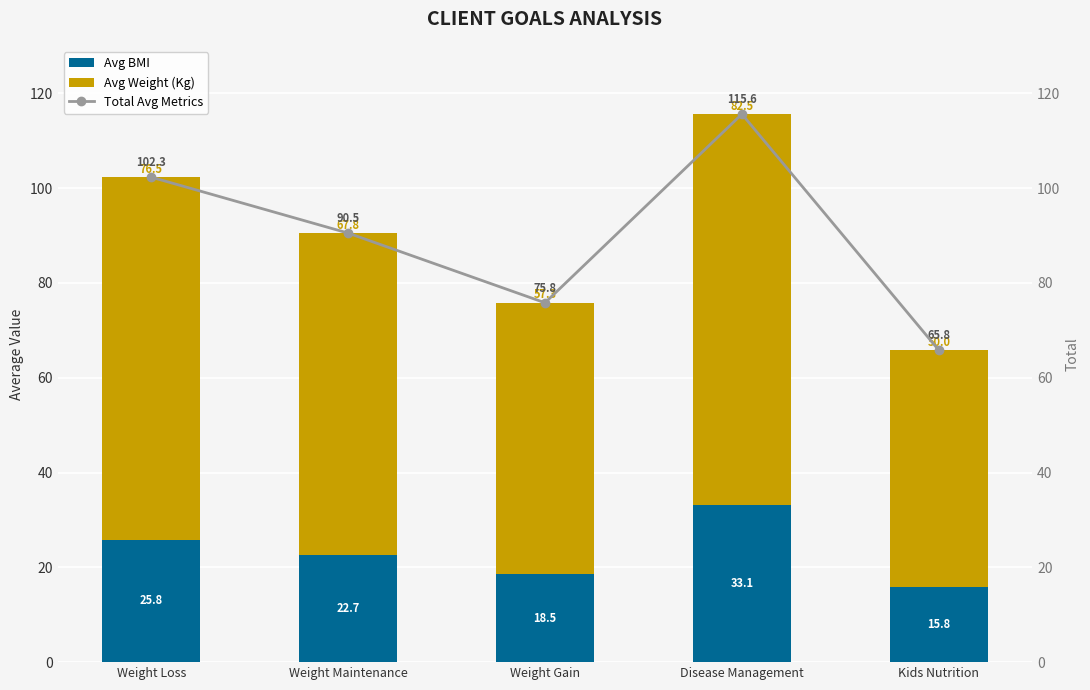

Reading right to left, extract all data points from this chart.

Avg BMI: Kids Nutrition=15.8	Disease Management=33.1	Weight Gain=18.5	Weight Maintenance=22.7	Weight Loss=25.8
Avg Weight (Kg): Kids Nutrition=50.0	Disease Management=82.5	Weight Gain=57.3	Weight Maintenance=67.8	Weight Loss=76.5
Total Avg Metrics: Kids Nutrition=65.8	Disease Management=115.6	Weight Gain=75.8	Weight Maintenance=90.5	Weight Loss=102.3